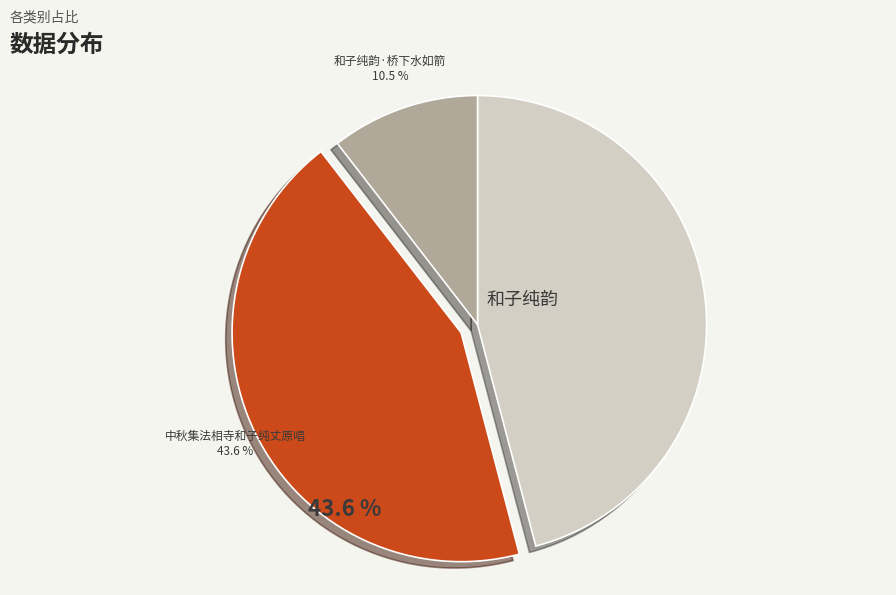

Does 和子纯韵·桥下水如箭 account for over 50% of the chart?

No